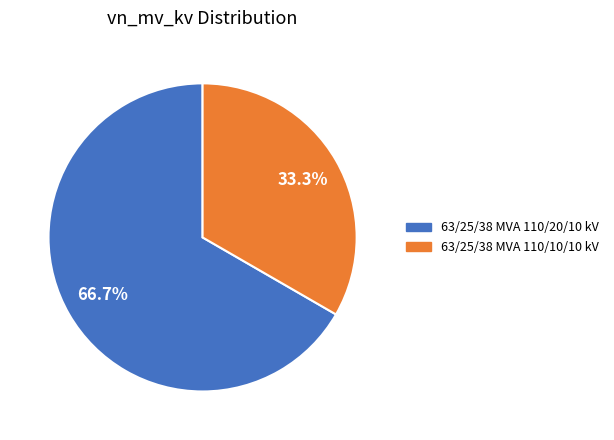

What is the ratio of the value at 63/25/38 MVA 110/10/10 kV to the value at 63/25/38 MVA 110/20/10 kV?

0.5